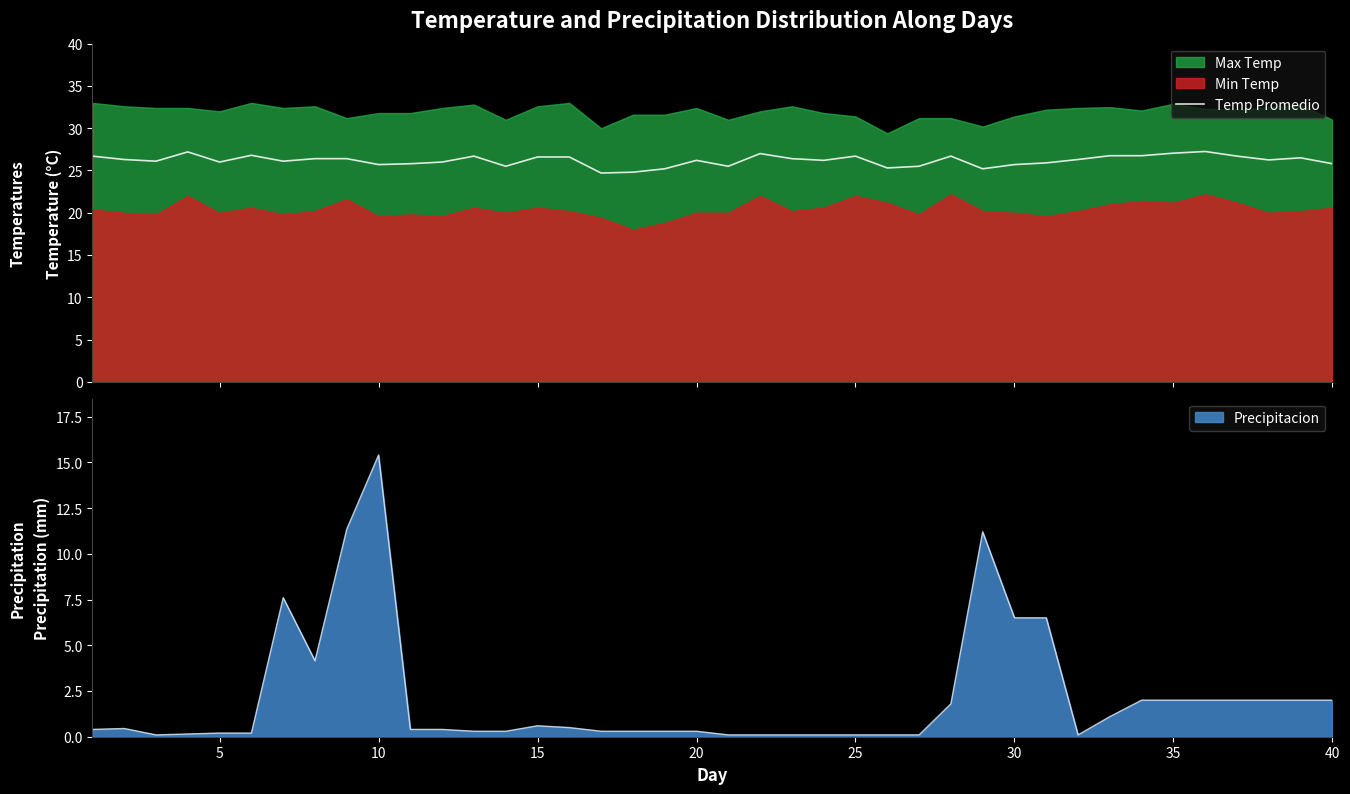

What is the maximum value for Precipitacion?

15.4